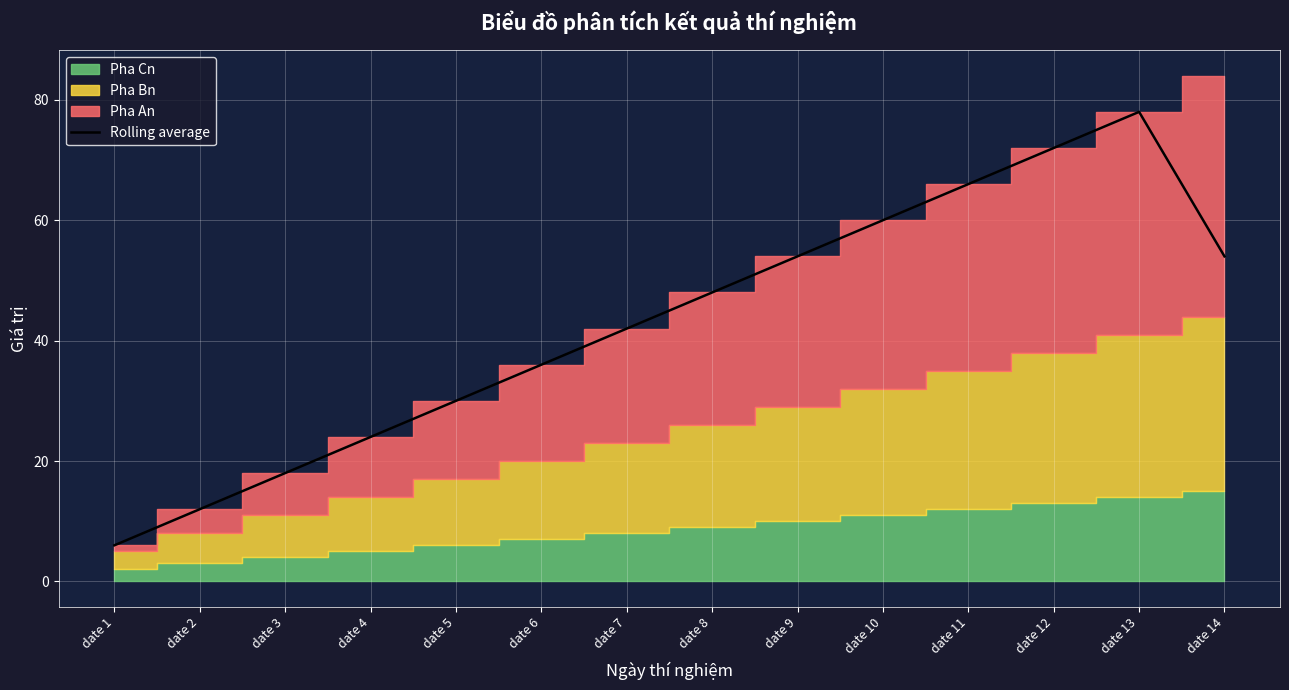

What is the value of the 4th point from the left?

24